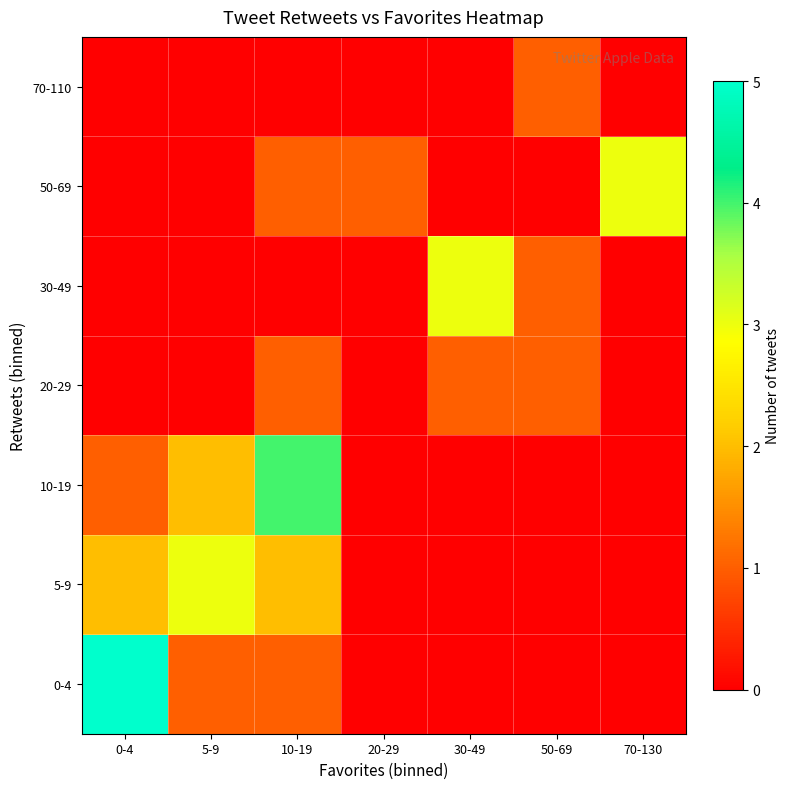

Reading left to right, list all the values displayed in this chart.

0-4: 0-4=5	5-9=1	10-19=1	20-29=0	30-49=0	50-69=0	70-130=0
5-9: 0-4=2	5-9=3	10-19=2	20-29=0	30-49=0	50-69=0	70-130=0
10-19: 0-4=1	5-9=2	10-19=4	20-29=0	30-49=0	50-69=0	70-130=0
20-29: 0-4=0	5-9=0	10-19=1	20-29=0	30-49=1	50-69=1	70-130=0
30-49: 0-4=0	5-9=0	10-19=0	20-29=0	30-49=3	50-69=1	70-130=0
50-69: 0-4=0	5-9=0	10-19=1	20-29=1	30-49=0	50-69=0	70-130=3
70-110: 0-4=0	5-9=0	10-19=0	20-29=0	30-49=0	50-69=1	70-130=0